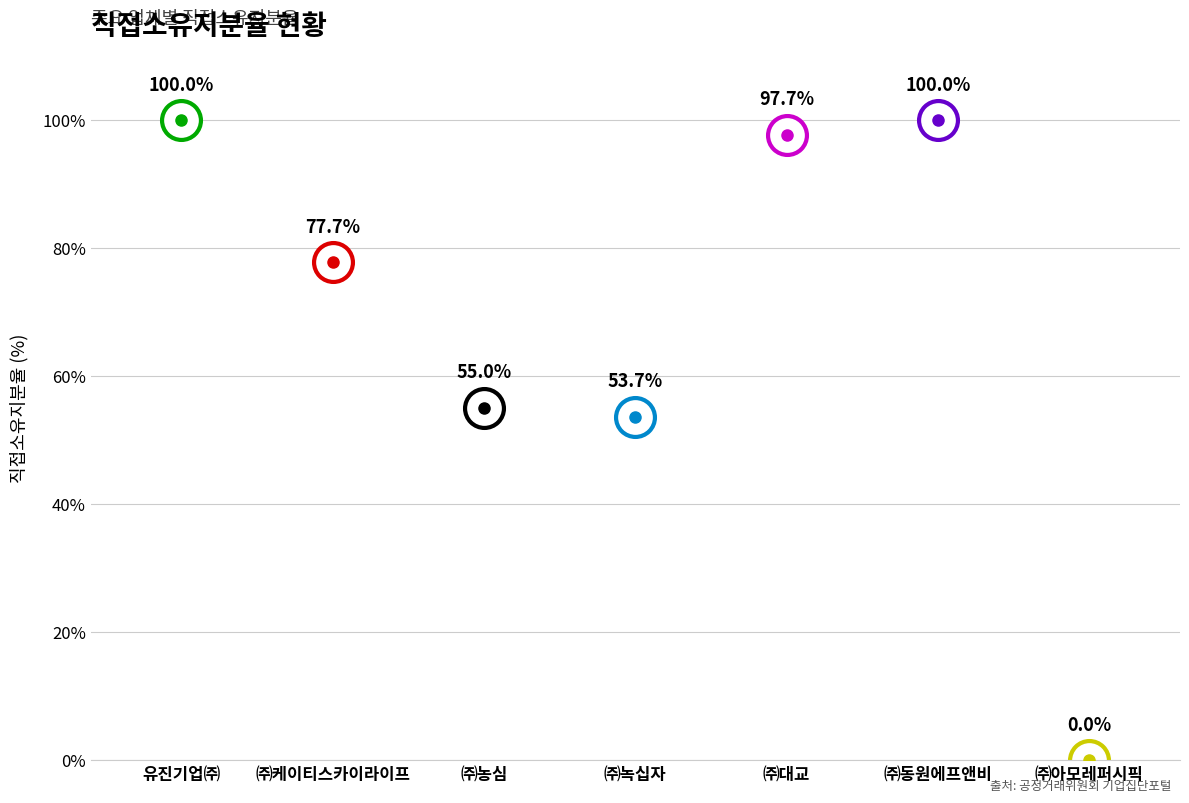

What position from the right is ㈜농심?

5